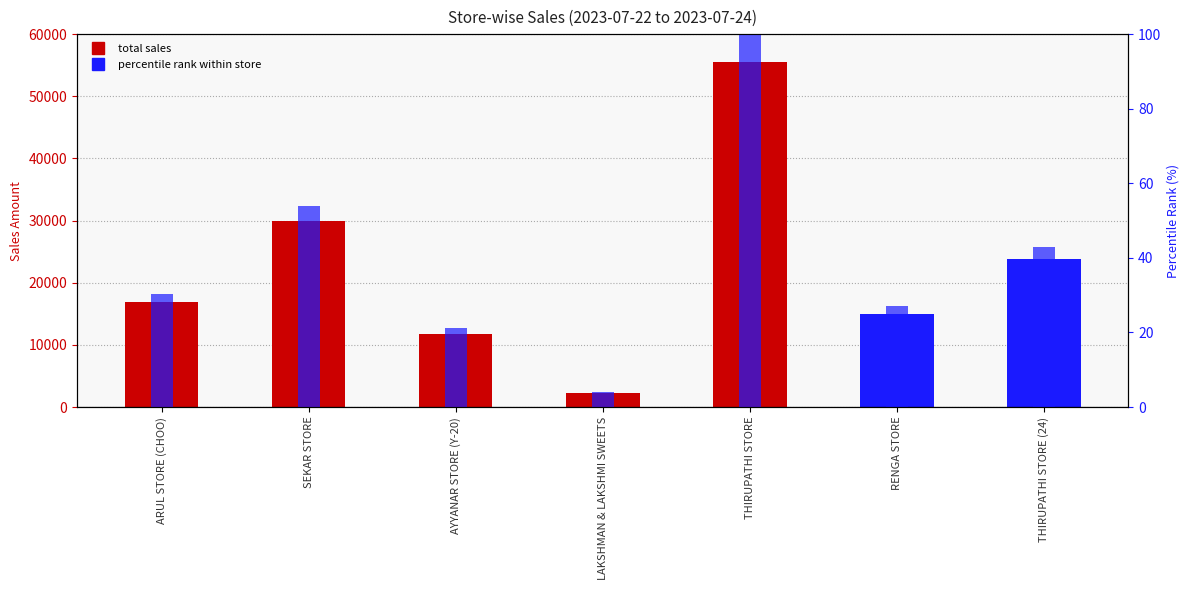

What is the total value across all series at ARUL STORE (CHOO)?

16899.4